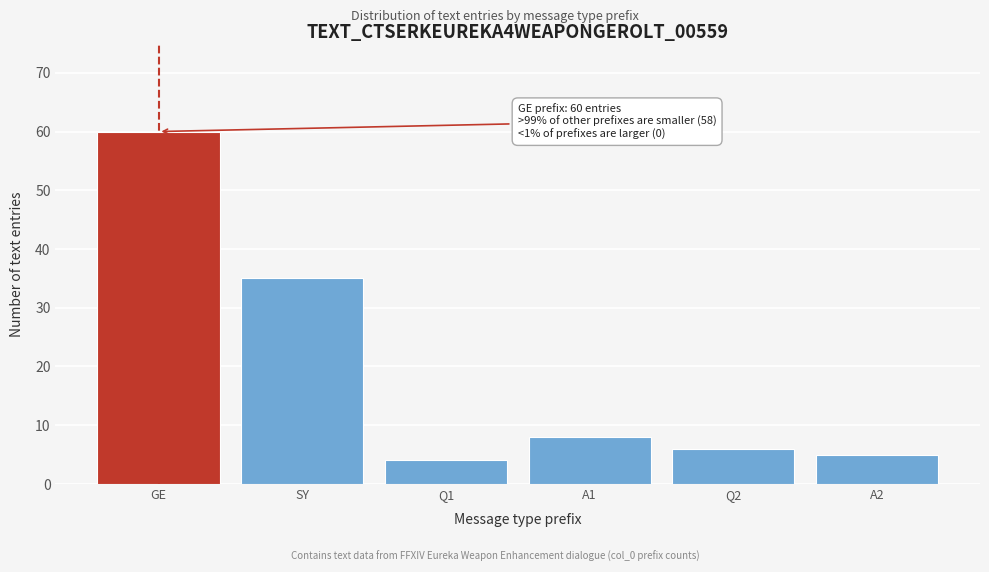

Reading right to left, list all the values displayed in this chart.

A2=5	Q2=6	A1=8	Q1=4	SY=35	GE=60